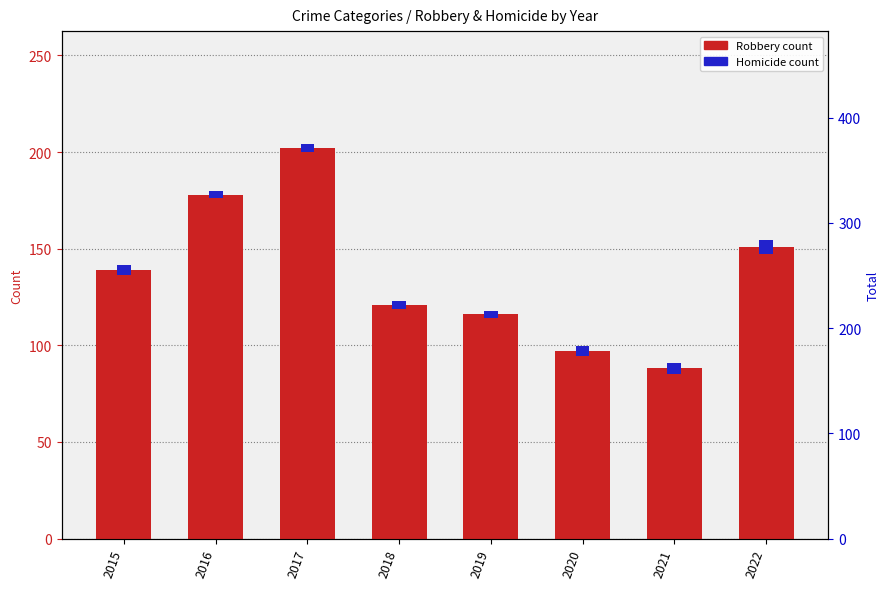

Rank the series at 2015 from lowest to highest value.

Homicide (percentile rank), Robbery (count)